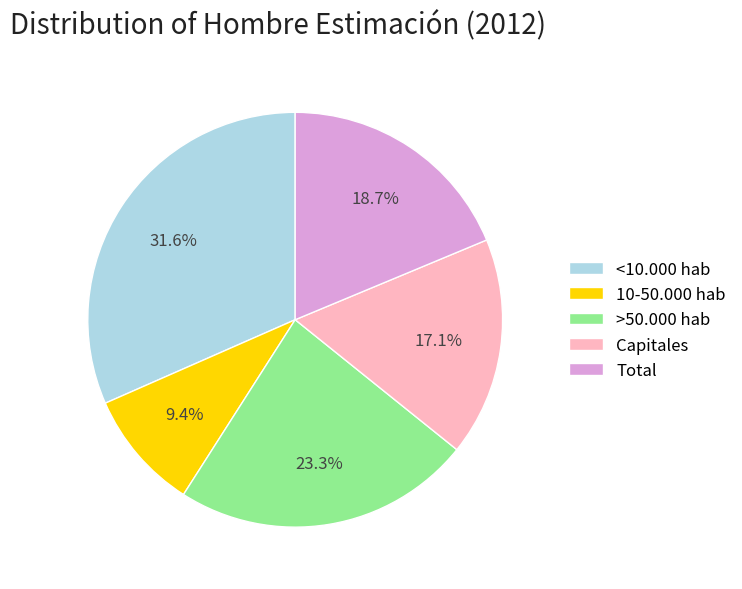

Count the number of slices in the pie.

5